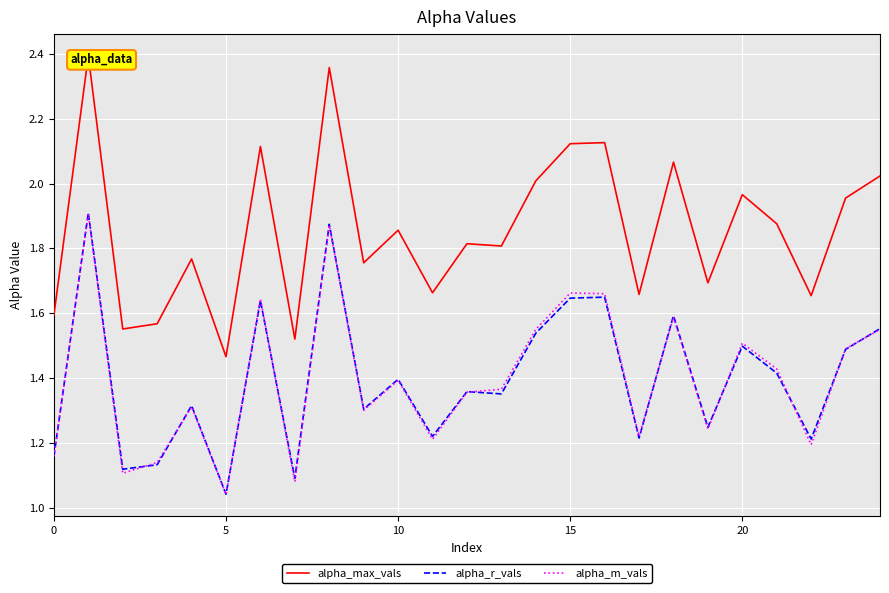

Read the alpha_max_vals value at 19.

1.7